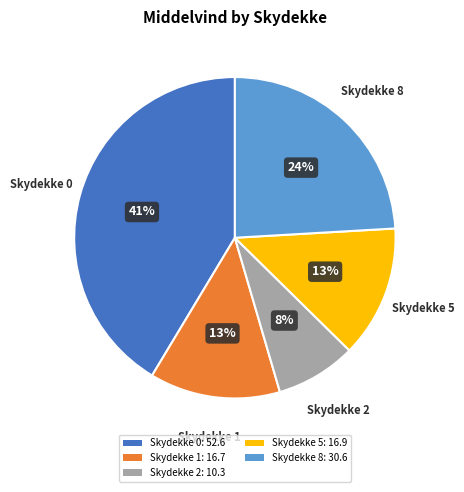

True or false: Skydekke 0 accounts for 1% of the total.

False